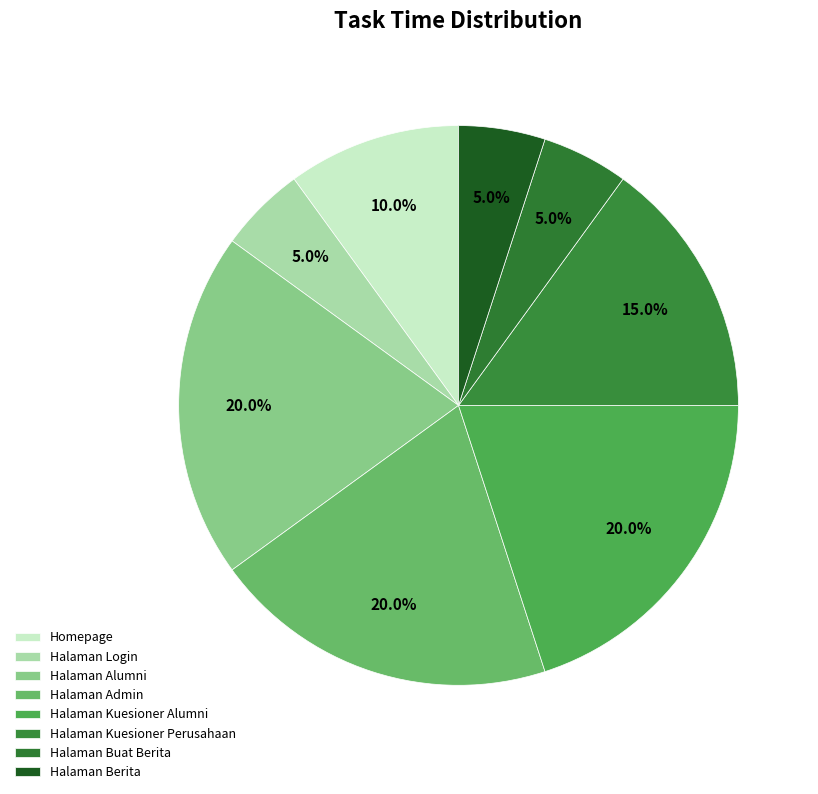

What percentage do Halaman Berita and Halaman Buat Berita together represent?

10.0%